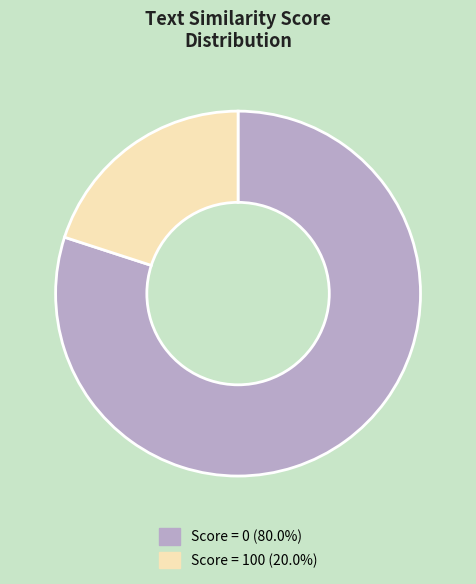

Is there a majority slice in this chart?

Yes